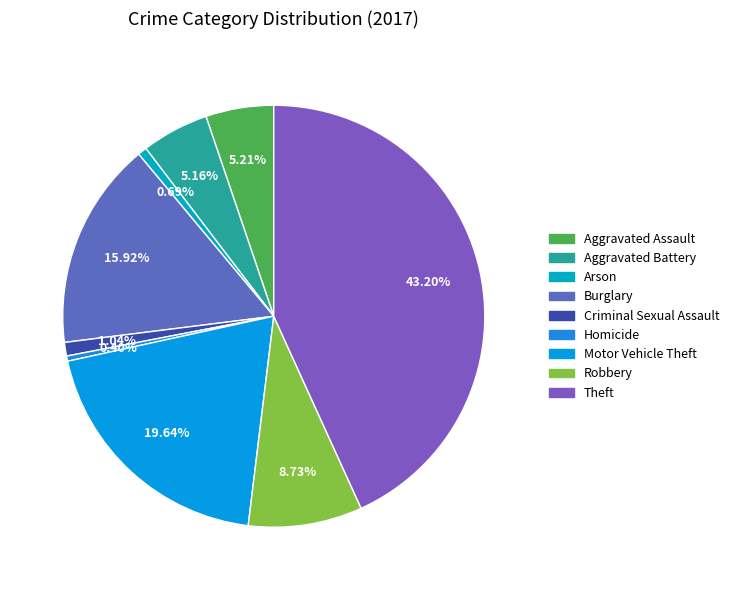

To the nearest percent, what is the difference between the largest and smallest slice percentages?

43%